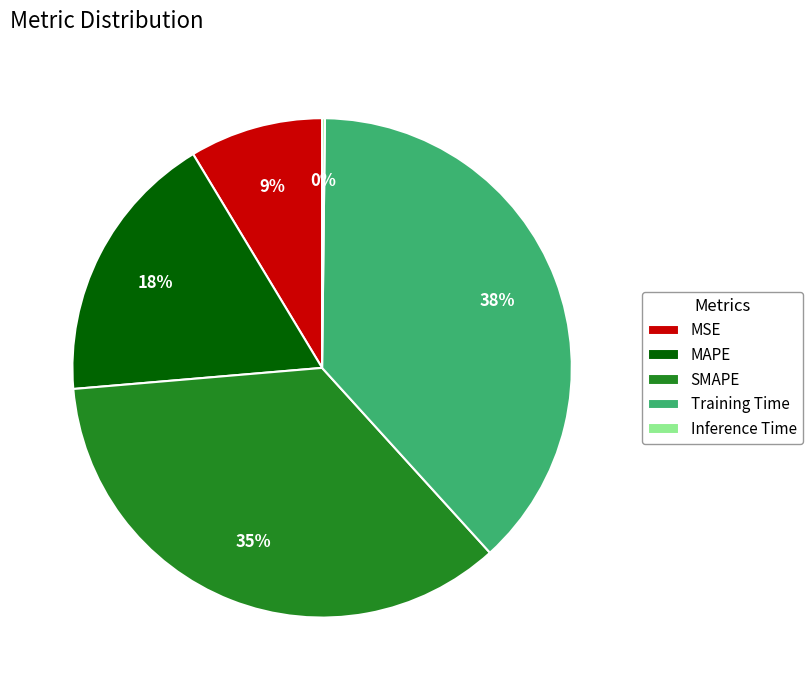

Approximately how many times larger is the value at Training Time compared to SMAPE?

1.1